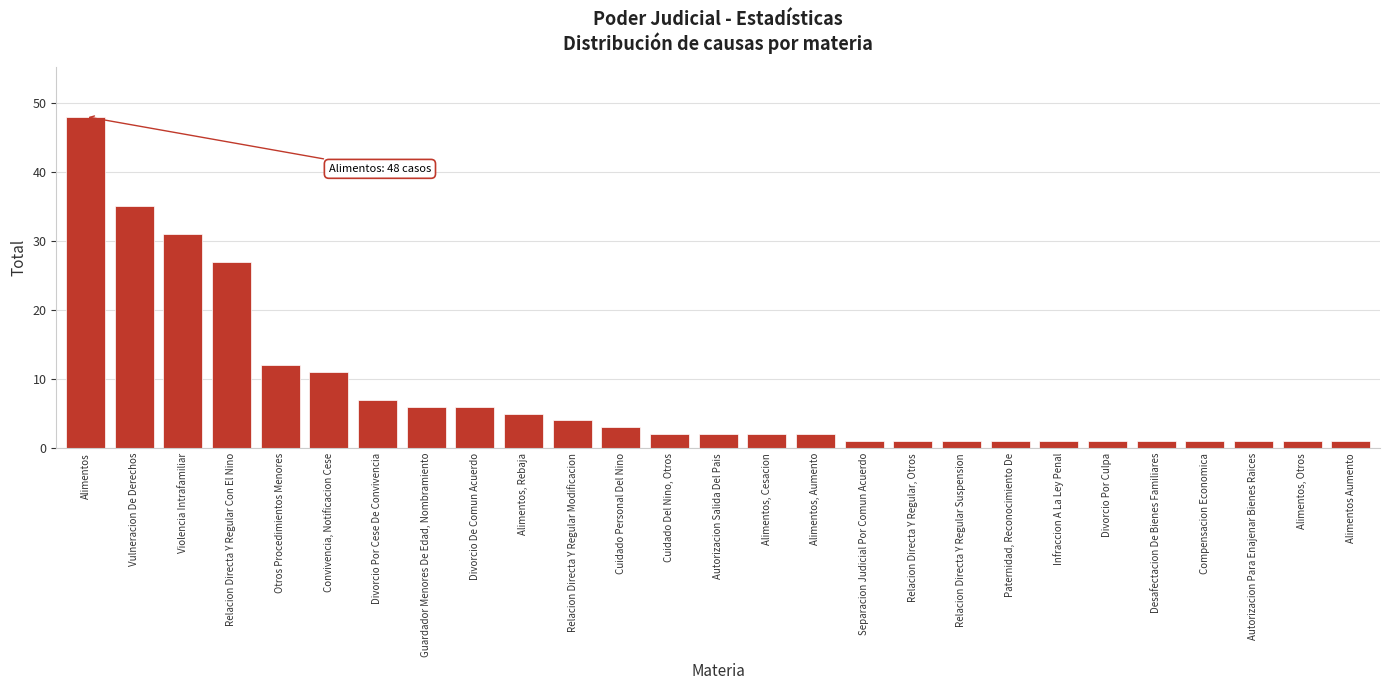

Reading left to right, what are all the values shown in this chart?

48	35	31	27	12	11	7	6	6	5	4	3	2	2	2	2	1	1	1	1	1	1	1	1	1	1	1